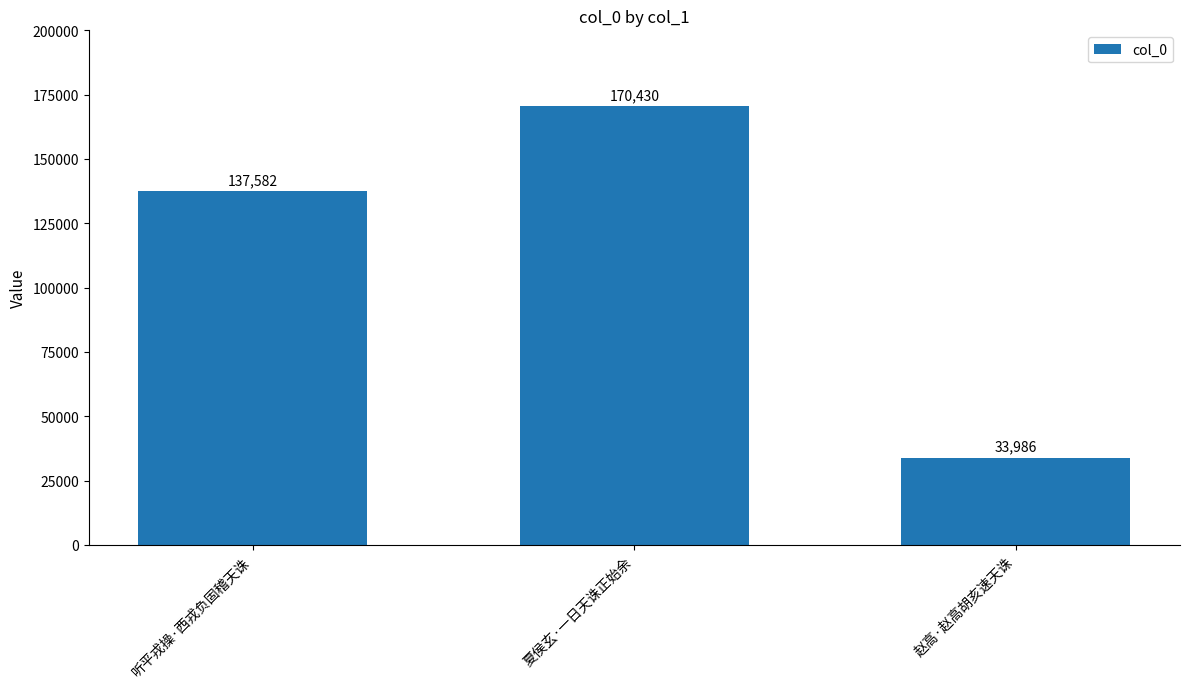

Reading left to right, list all the values displayed in this chart.

137582	170430	33986